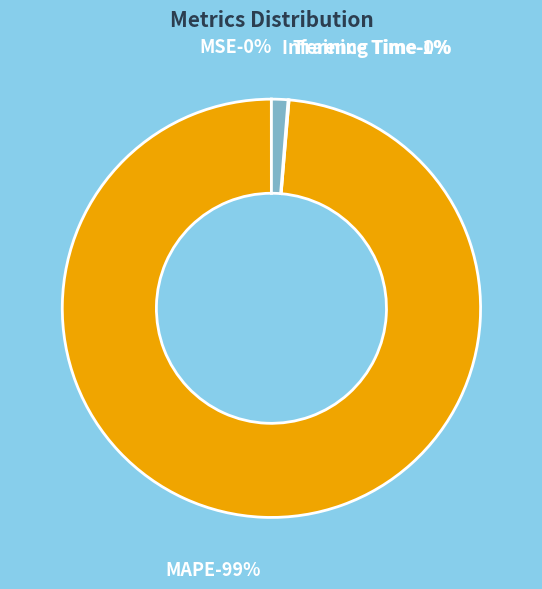

To the nearest percent, what is the difference between the largest and smallest slice percentages?

99%